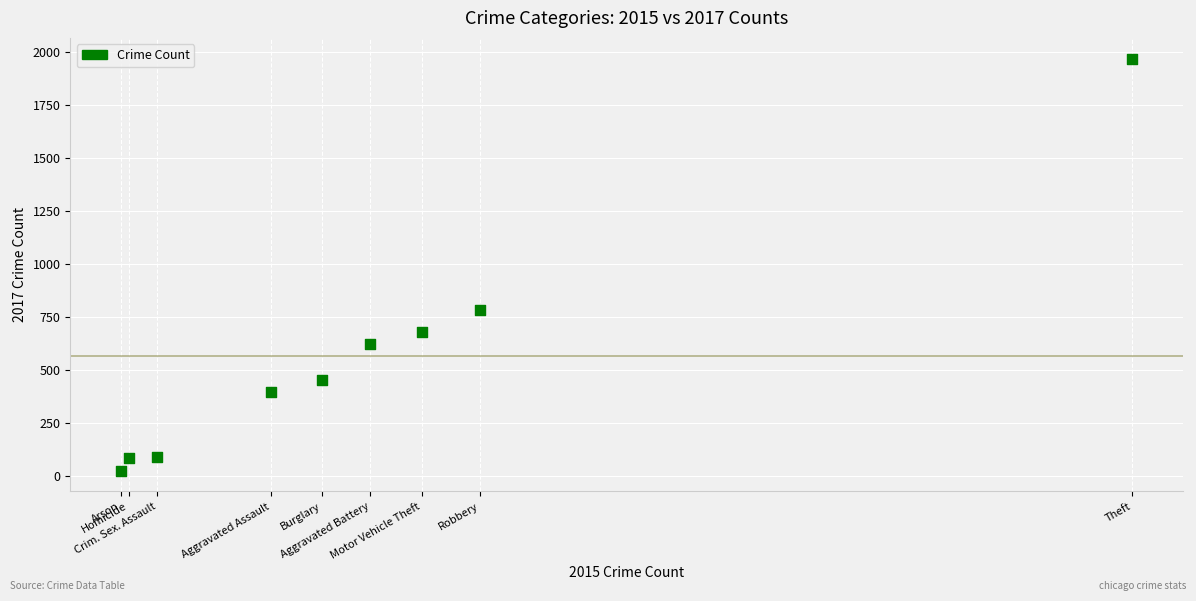

What is the average Y value?

566